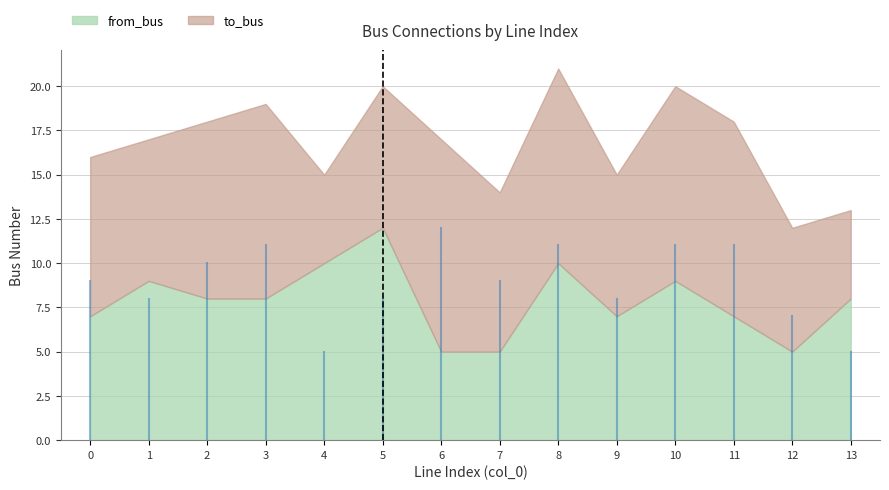

True or false: from_bus has a value of 11 at 13.

False